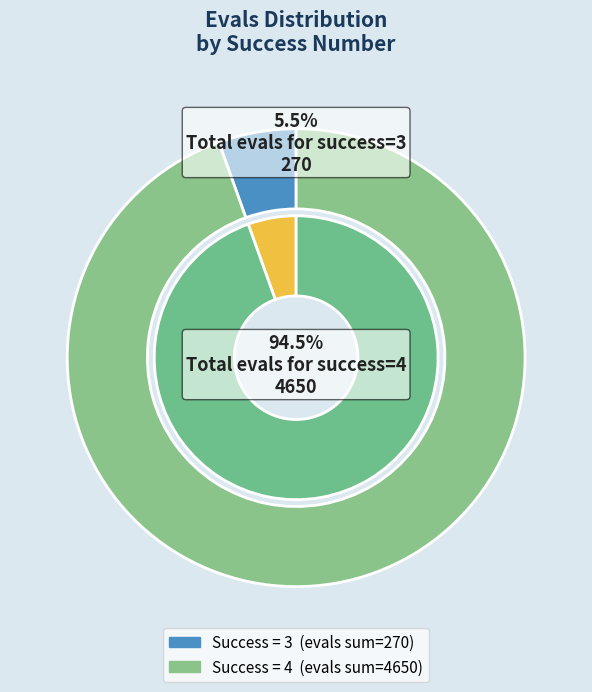

Which slice is the smallest?

success num = 3